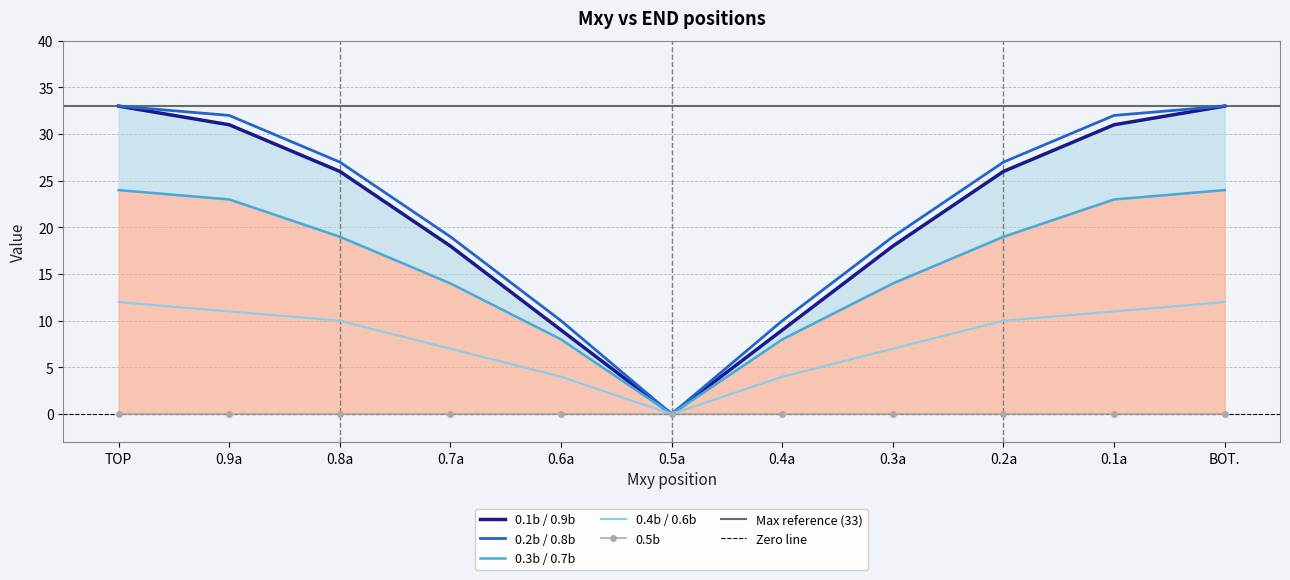

Which category has the lowest value in the 0.4b / 0.6b series?

0.5a